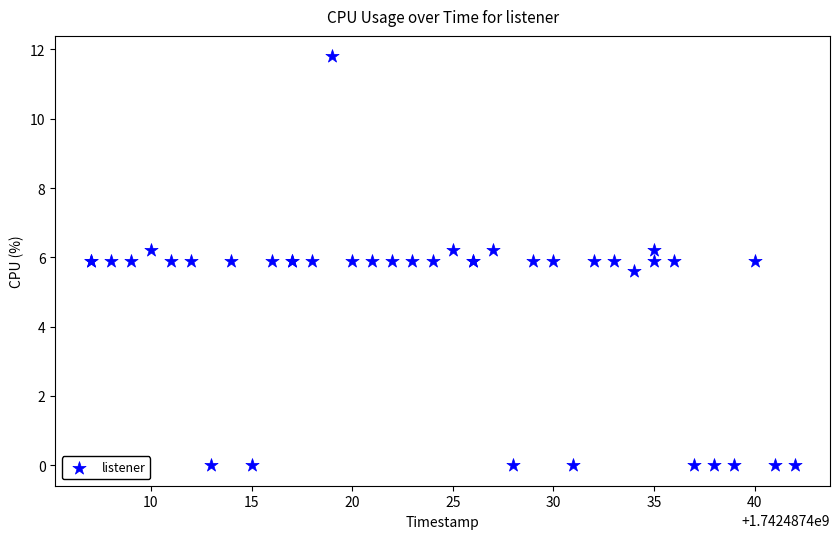

What Y value in the scatter plot is closest to 5?

5.6